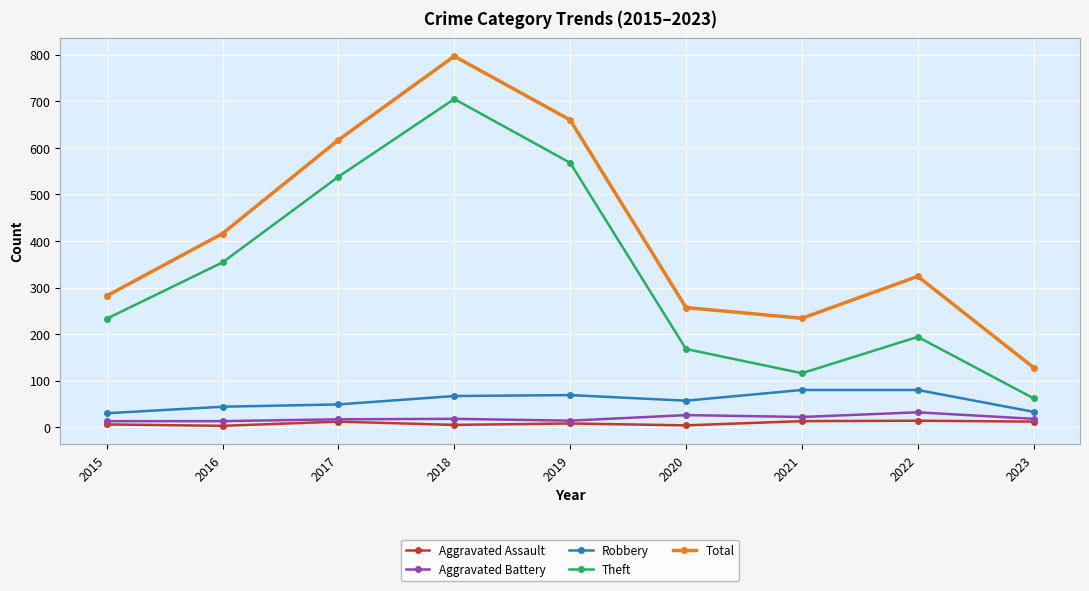

At which category does Total reach its first local peak?

2018